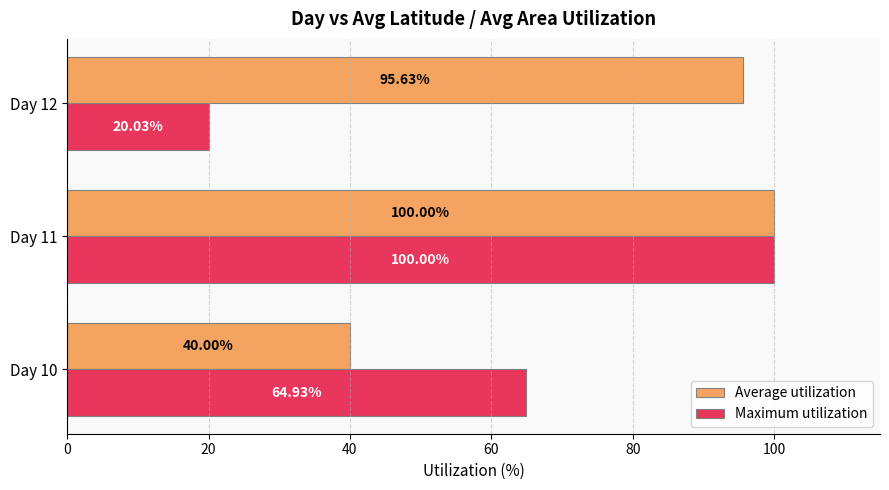

List the labels in order of Average utilization value, largest first.

Day 11, Day 12, Day 10